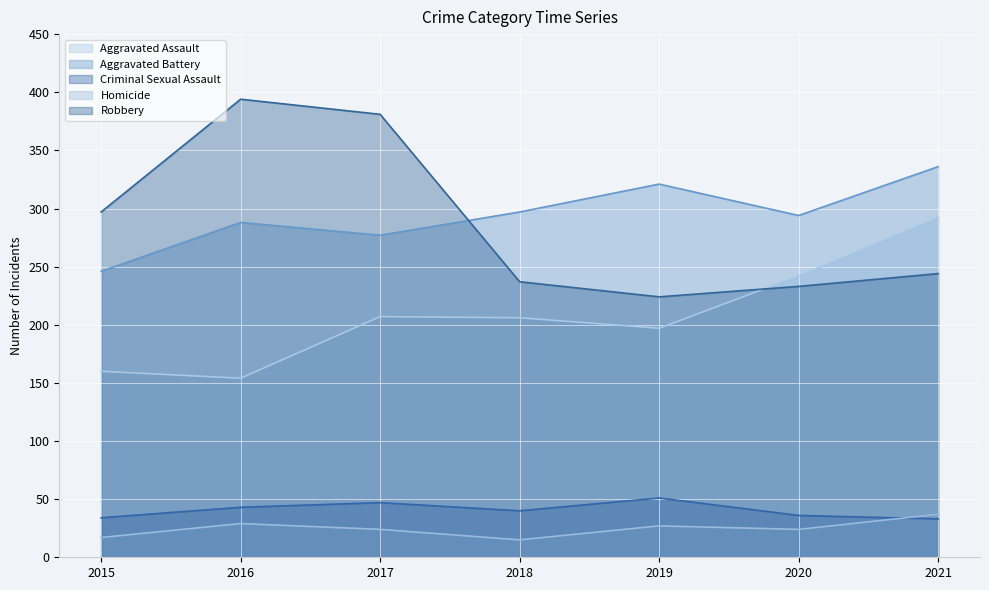

How many data points in Robbery are less than 244?

3